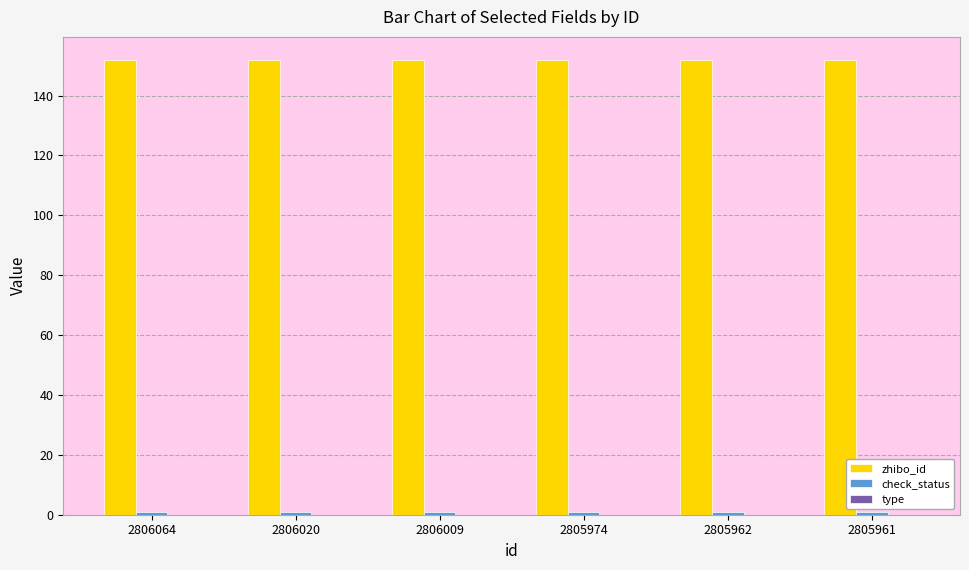

What is the maximum value shown in the chart?

152